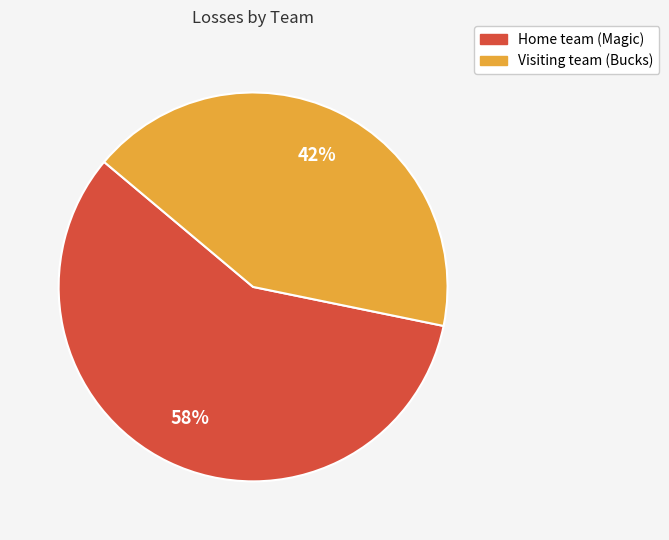

True or false: Visiting team (Bucks) accounts for 42% of the total.

True